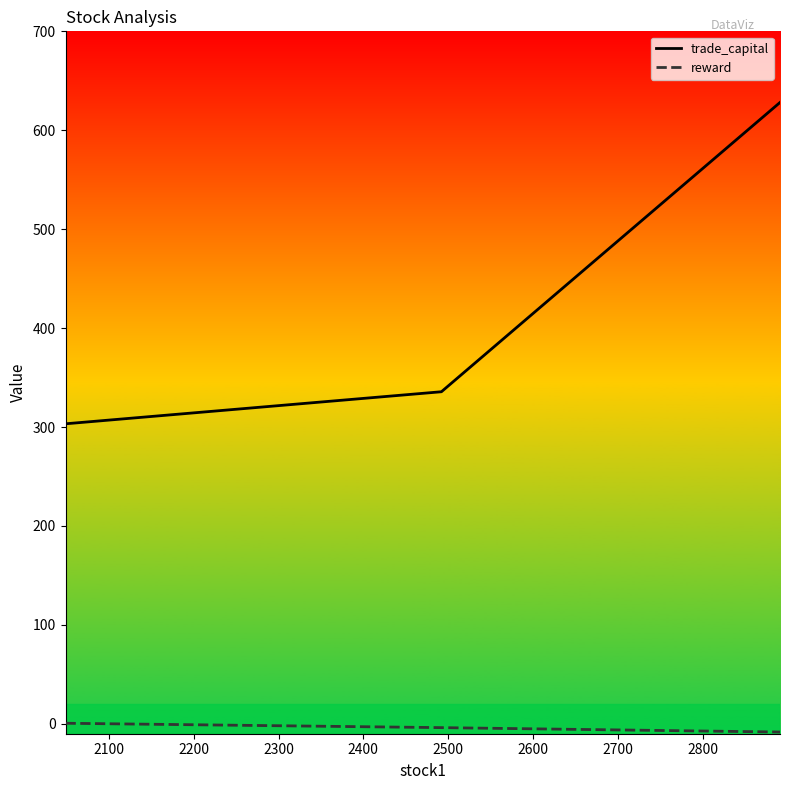

What are all the series names shown in the legend?

trade_capital, reward